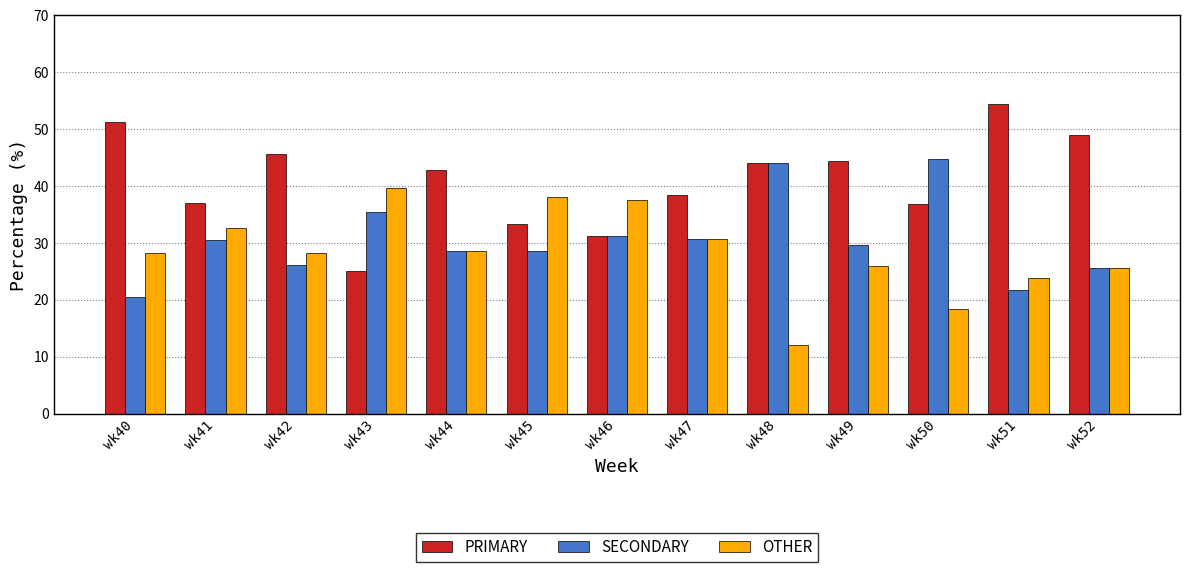

Is it true that OTHER equals 36.3 at wk51?

False